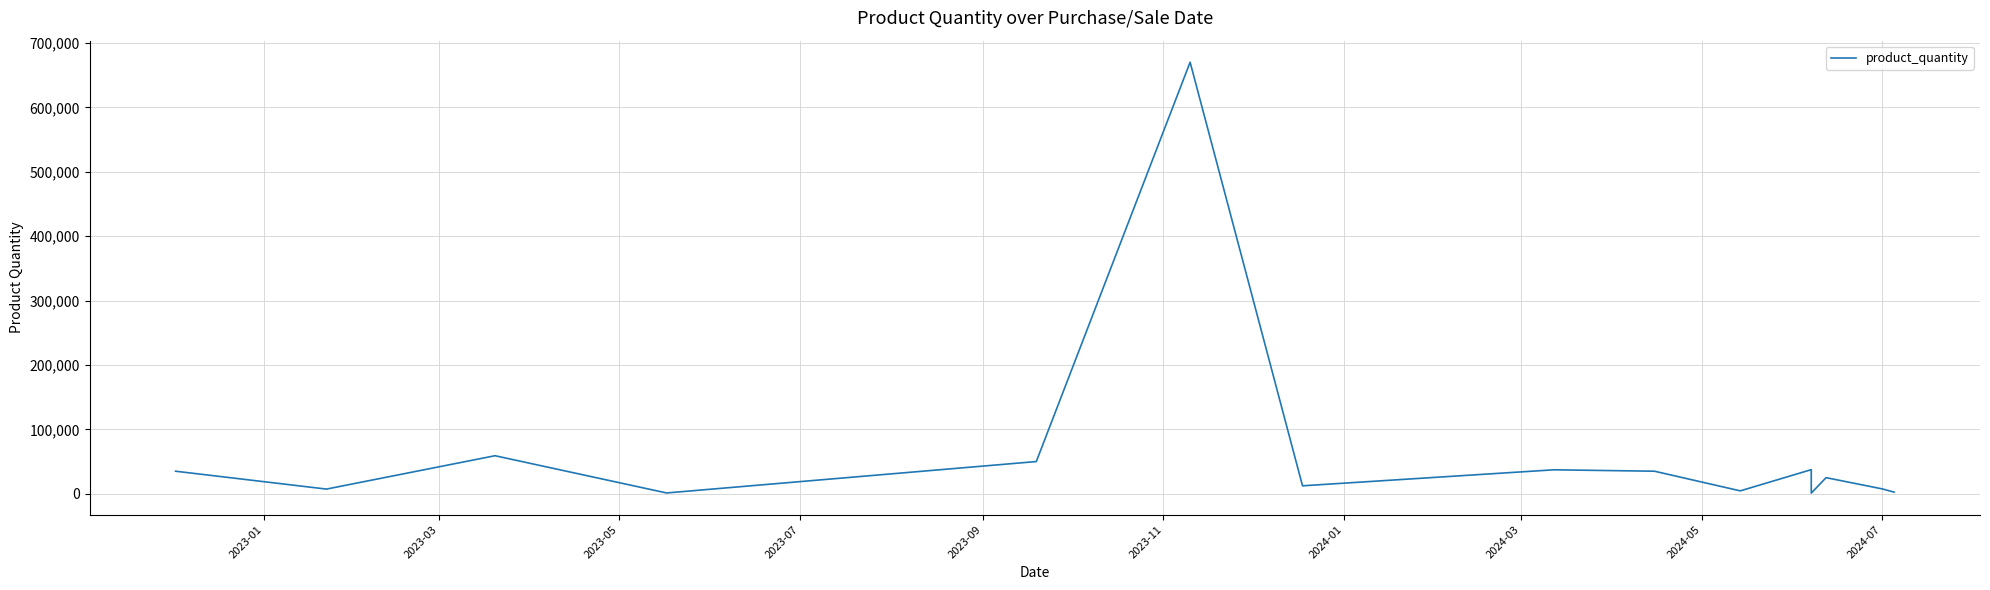

What is the smallest value displayed?

1000